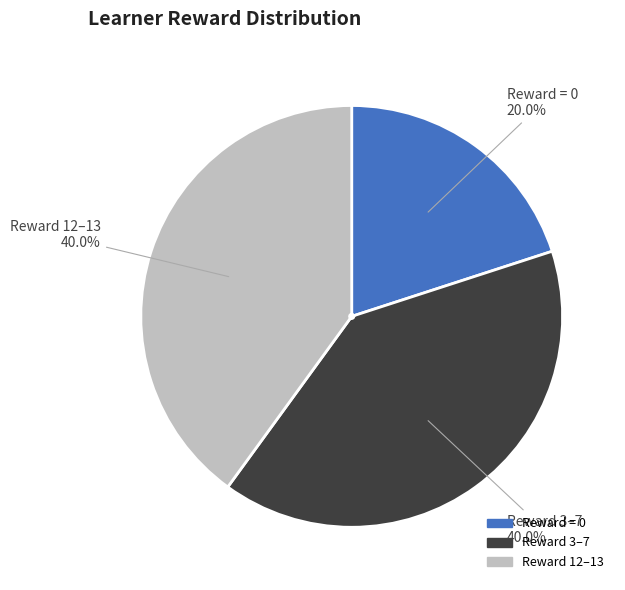

To the nearest percent, what is the average slice percentage?

33%